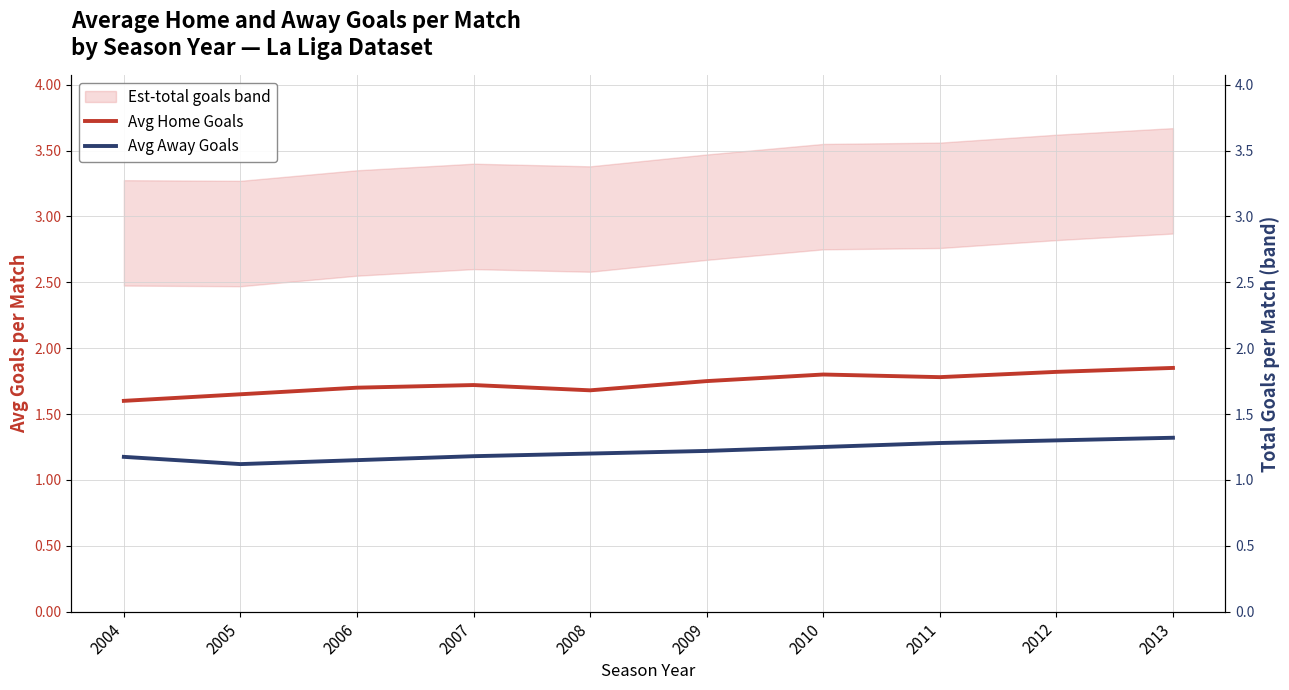

What is the value of the Avg Home Goals point at the 6th from the left?

1.8